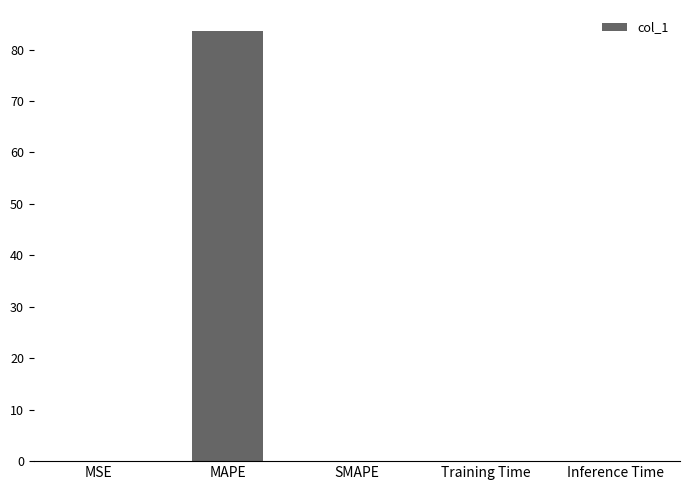

At which category does the chart reach its peak across all series?

MAPE